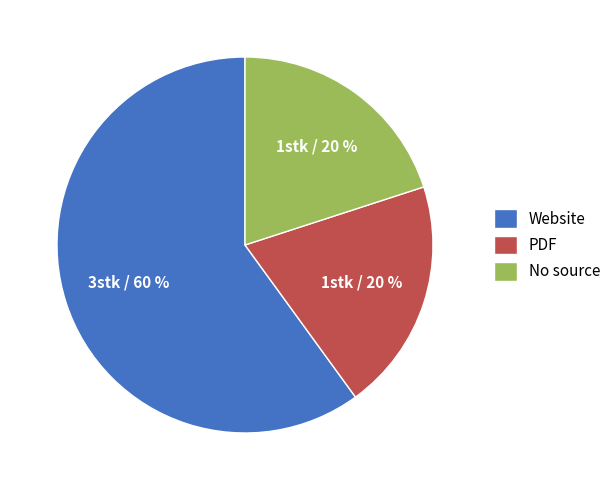

True or false: No source accounts for 20% of the total.

True